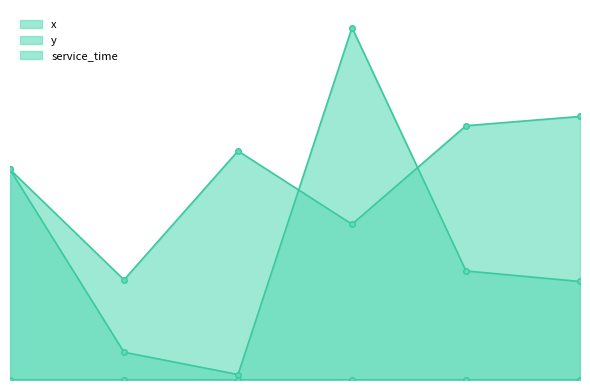

List the labels in order of y value, largest first.

5, 4, 2, 0, 3, 1